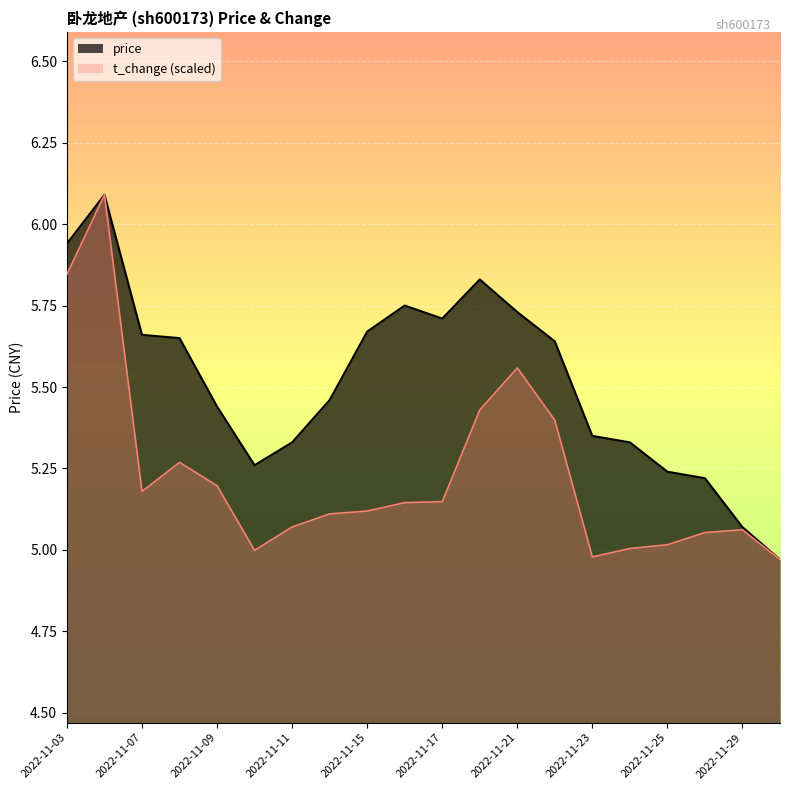

At 2022-11-24, list the series in order from smallest to largest.

t_change, price